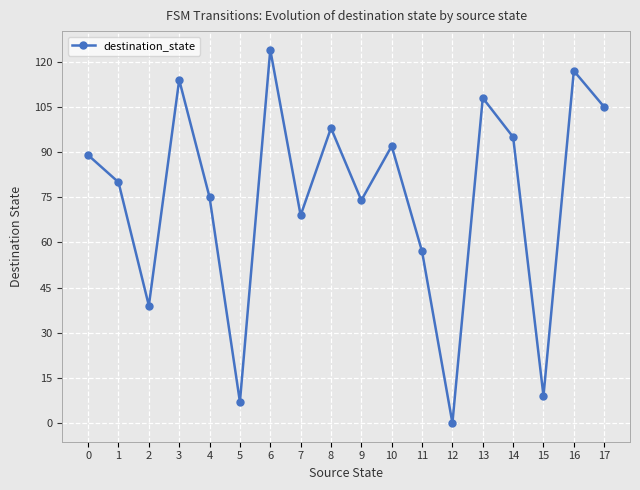

True or false: the data shows 154 at 16.

False